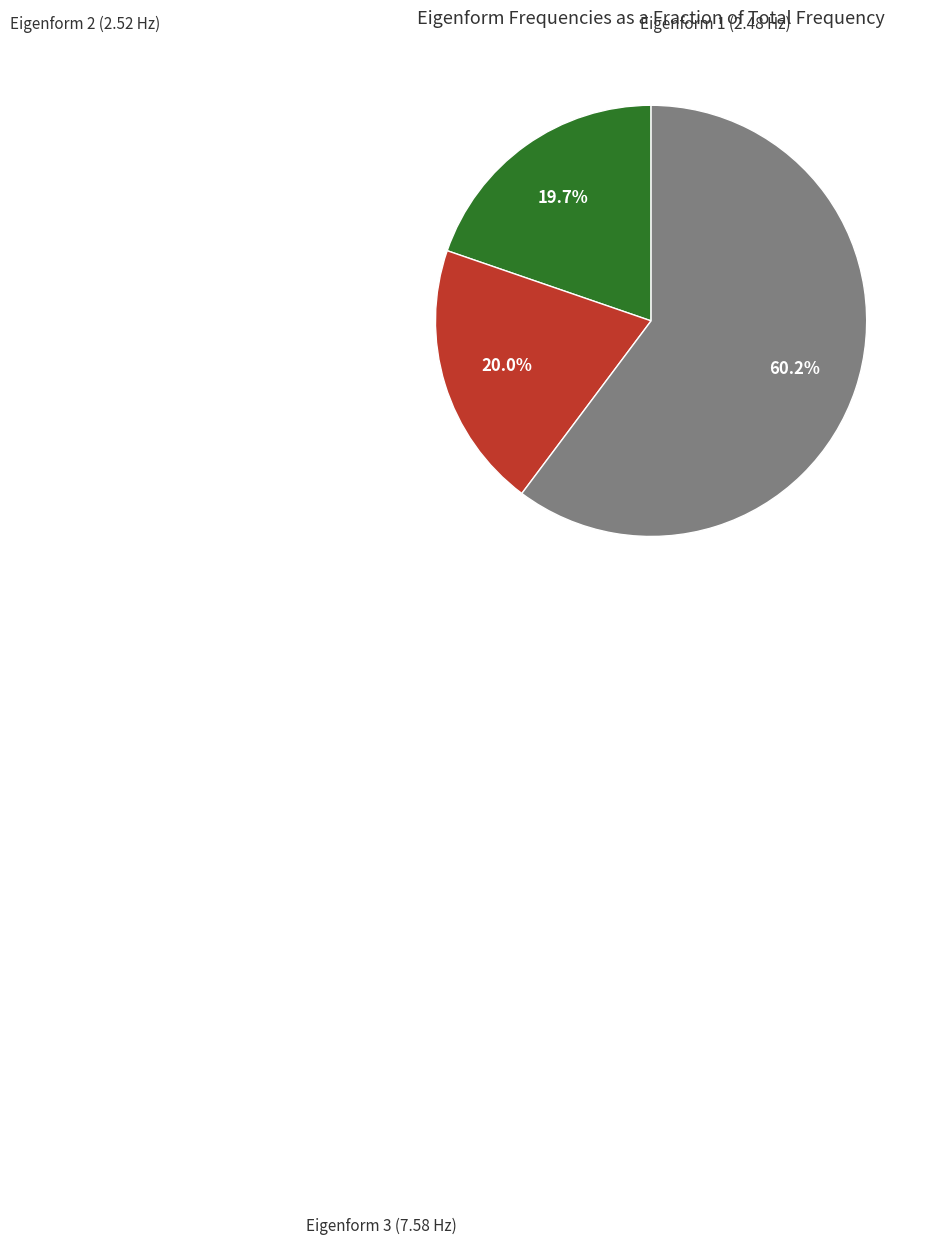

Is there a majority slice in this chart?

Yes